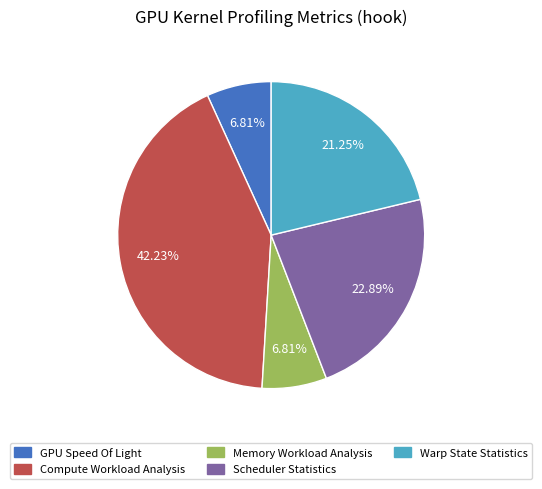

To the nearest percent, what percentage of the pie is Compute Workload Analysis?

42%